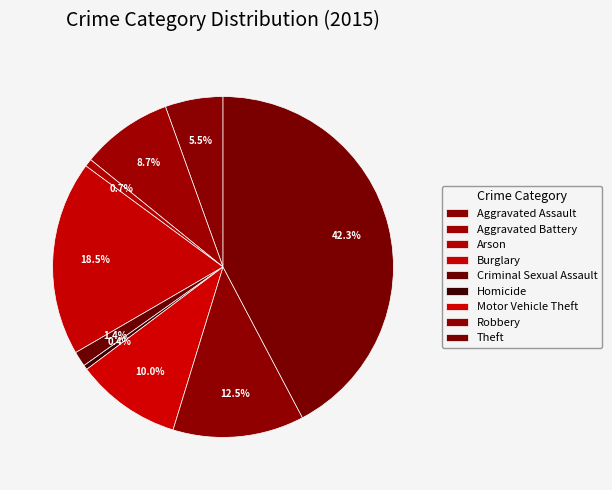

Do Homicide and Burglary together represent more than half of the pie?

No